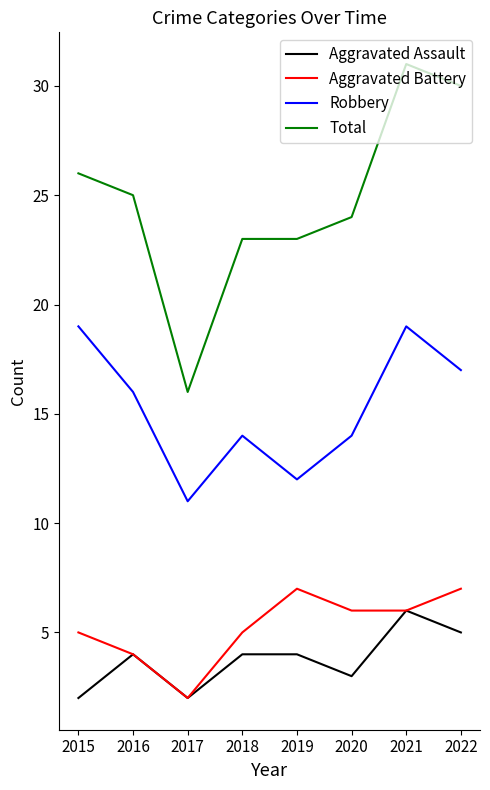

In Aggravated Battery, how many points are higher than both neighbors (excluding endpoints)?

1